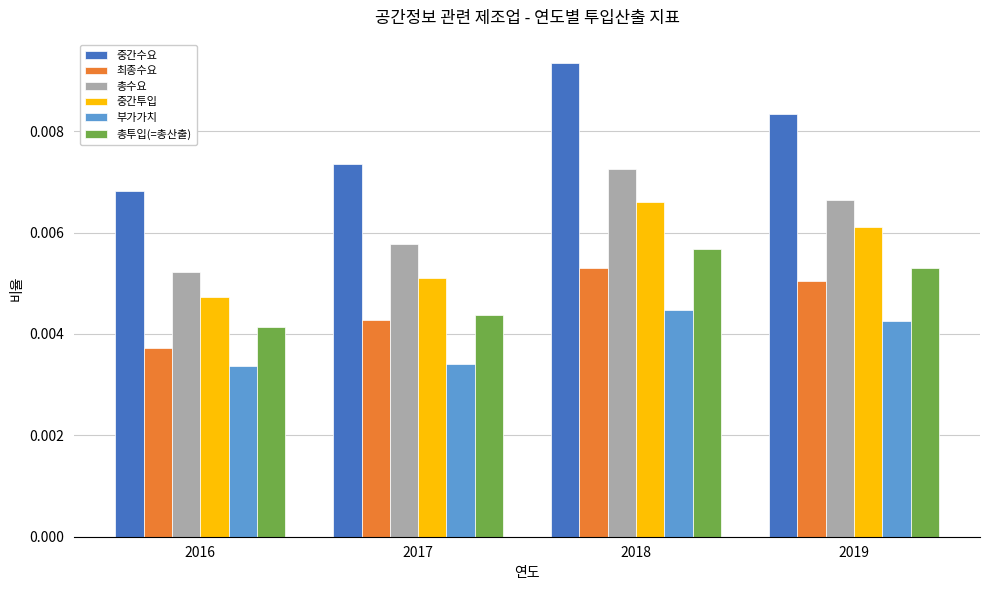

Is the value of 부가가치 at 2019 greater than the value of 중간수요 at 2017?

No